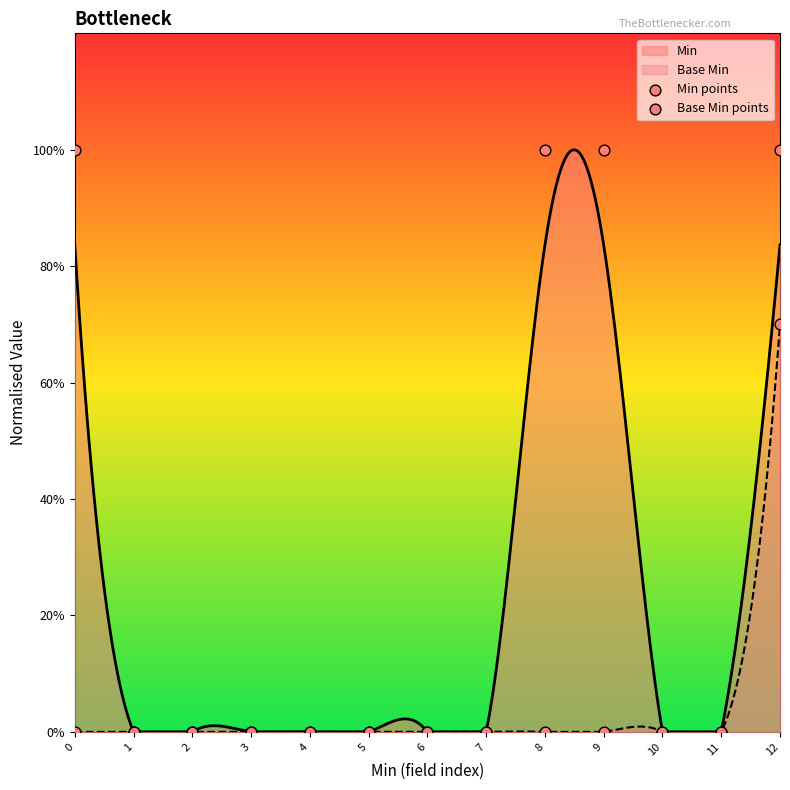

At which category is the sum across all series the highest?

12